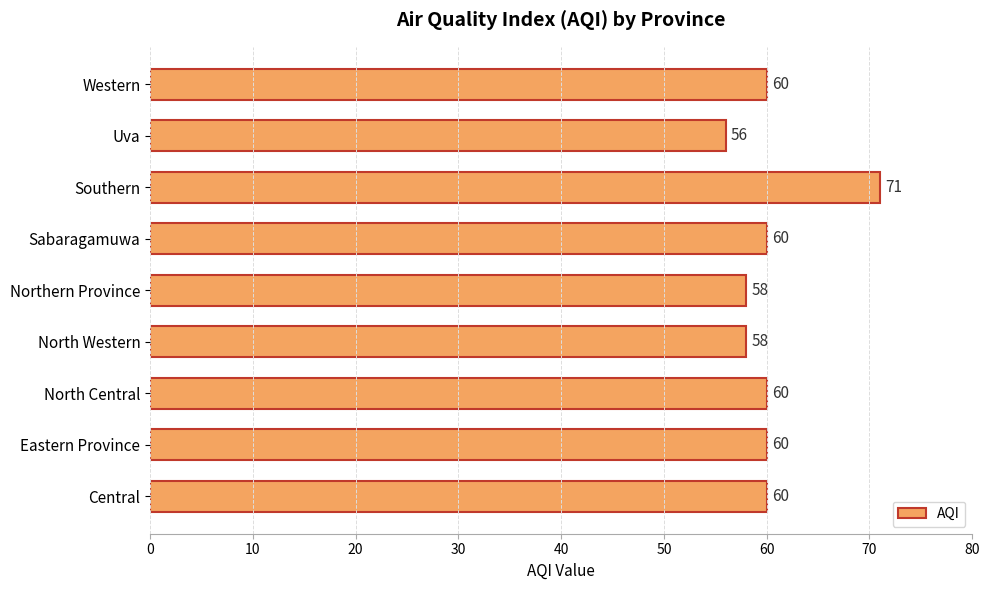

Approximately how many times larger is the value at Eastern Province compared to North Western?

1.0